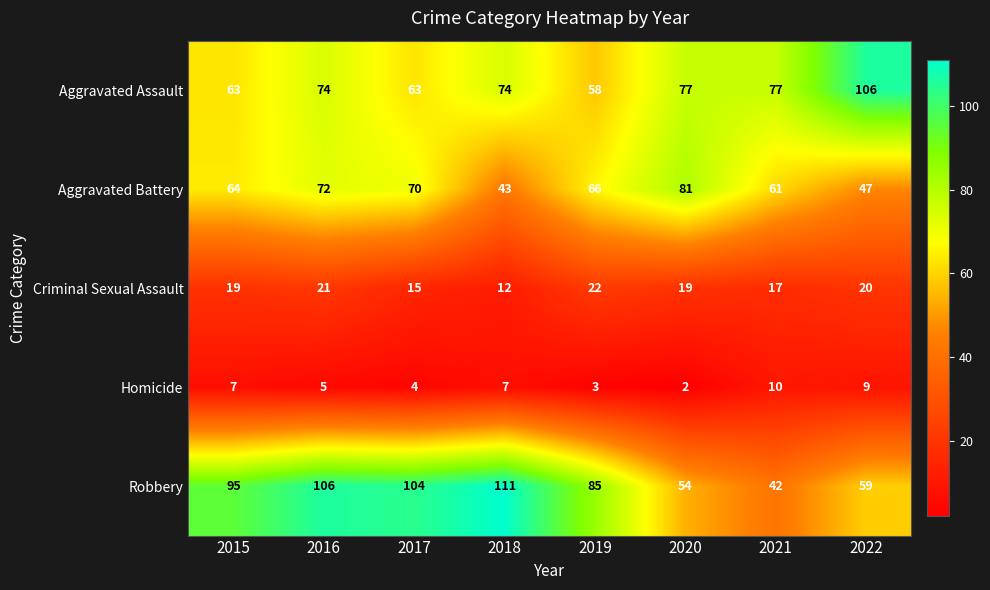

How many series are shown in this chart?

5